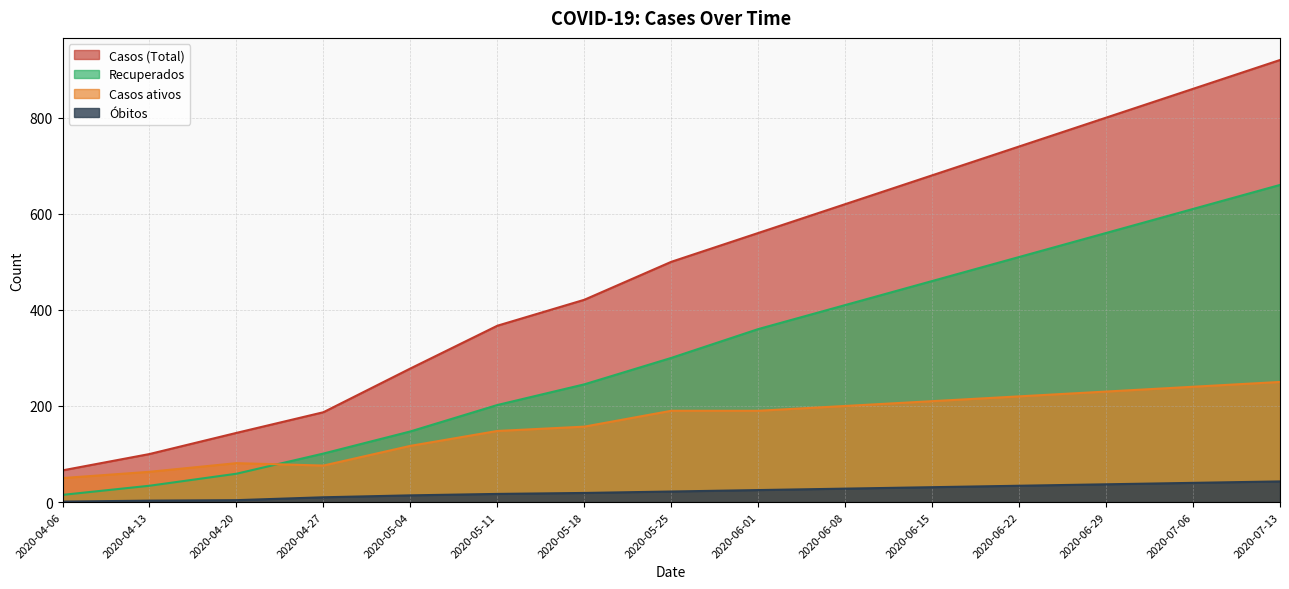

What is the difference between the maximum and minimum values in the Casos (Total) series?

854